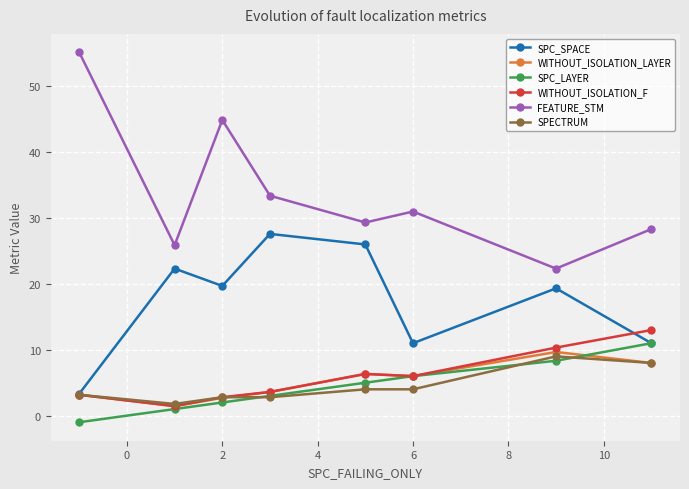

What is the value of the FEATURE_STM point at the 8th from the left?

28.3